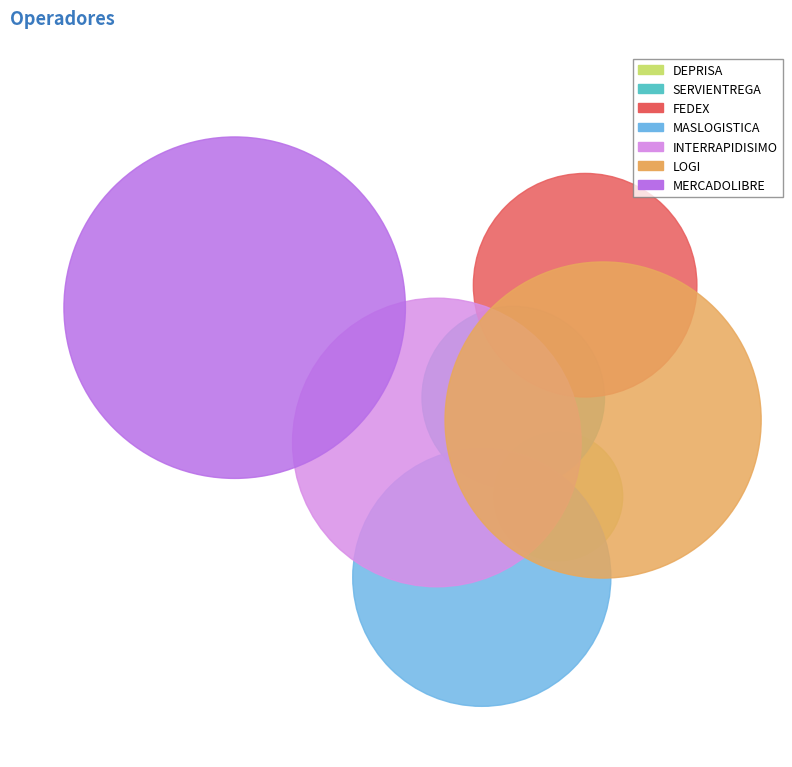

To the nearest percent, what is the difference between the SERVIENTREGA and MERCADOLIBRE slice percentages?

18%